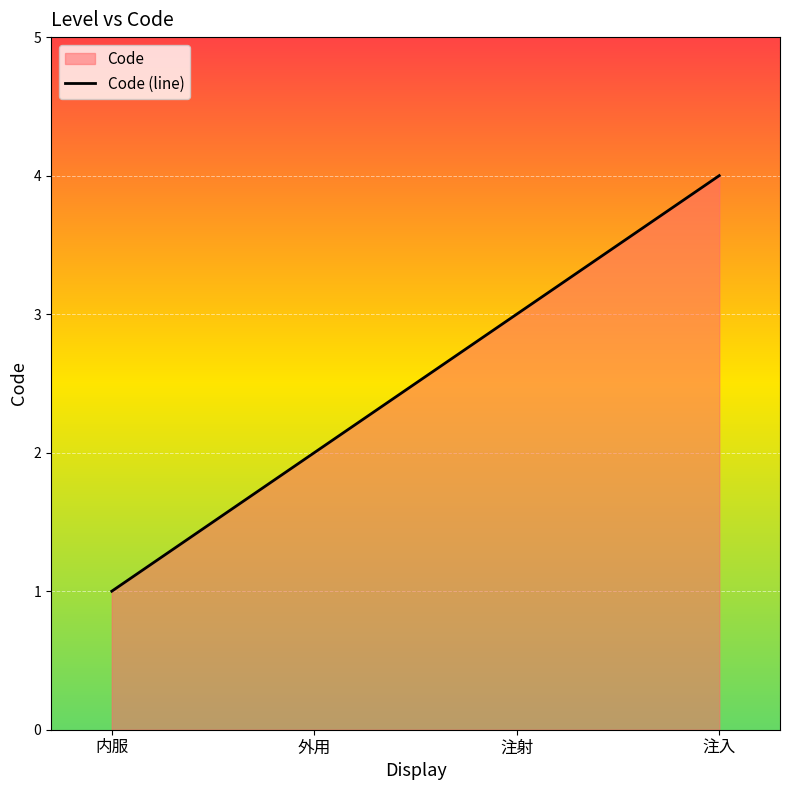

The value at 注射 is 5. True or false?

False